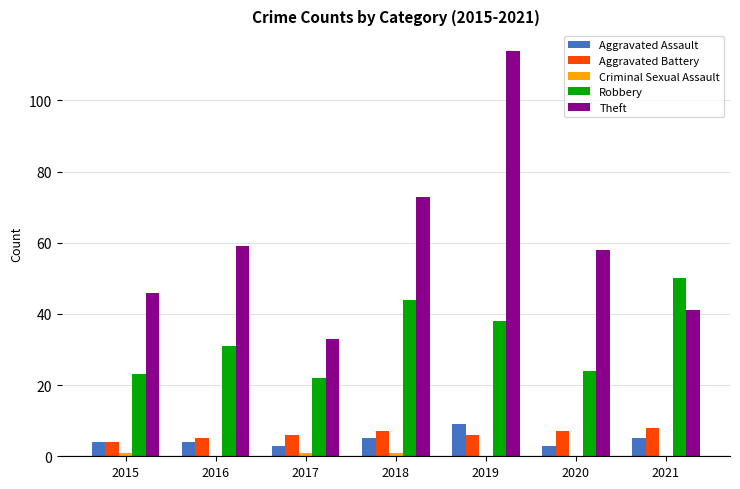

What is the greatest value displayed?

114